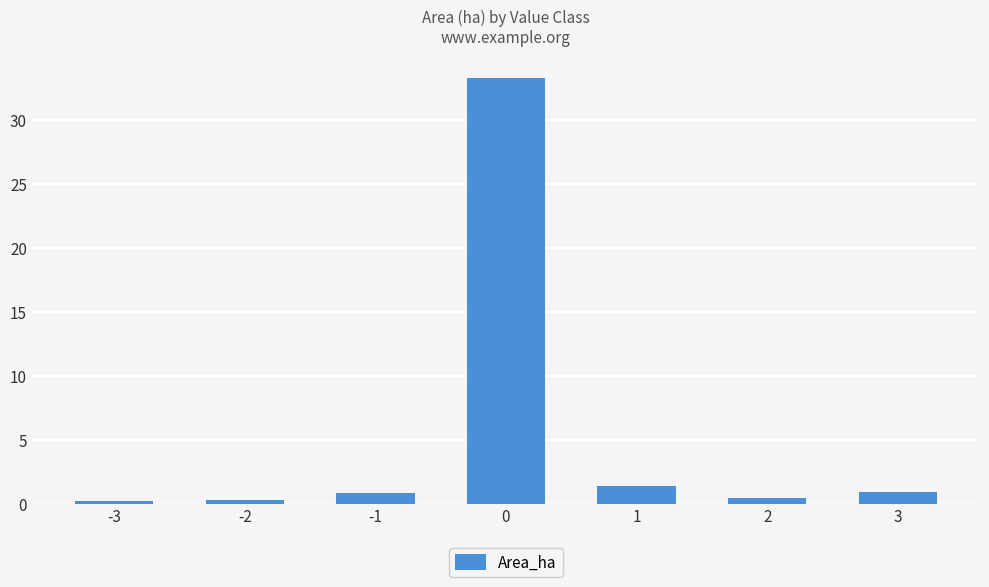

The value at 0 is 51.3. True or false?

False